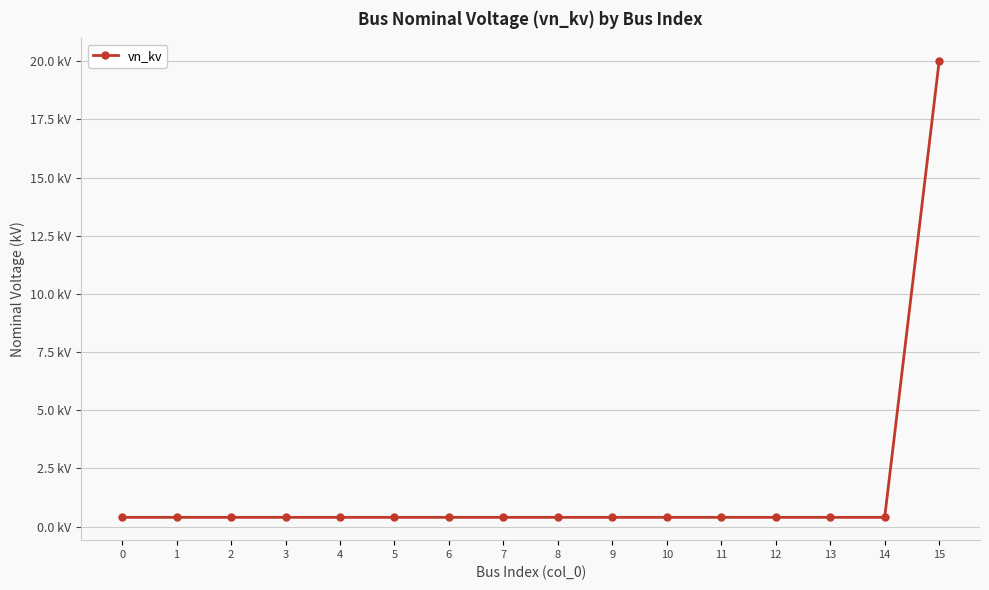

Is this an area chart (filled region under the line)?

No